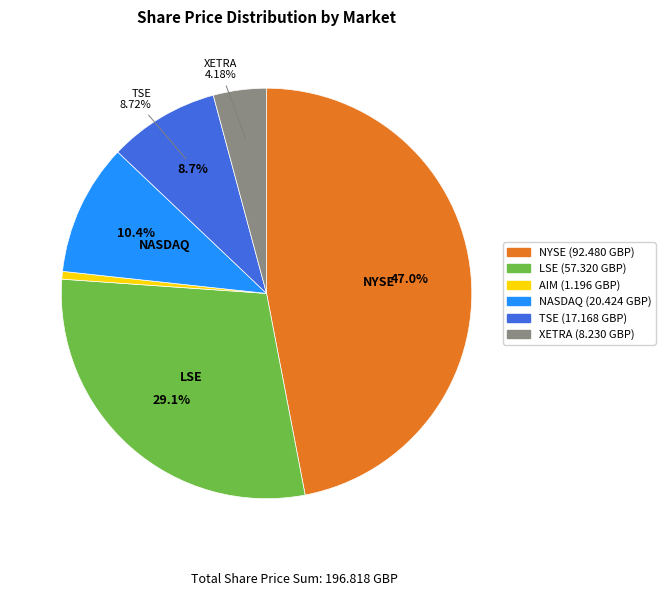

Does any single category account for the majority?

No